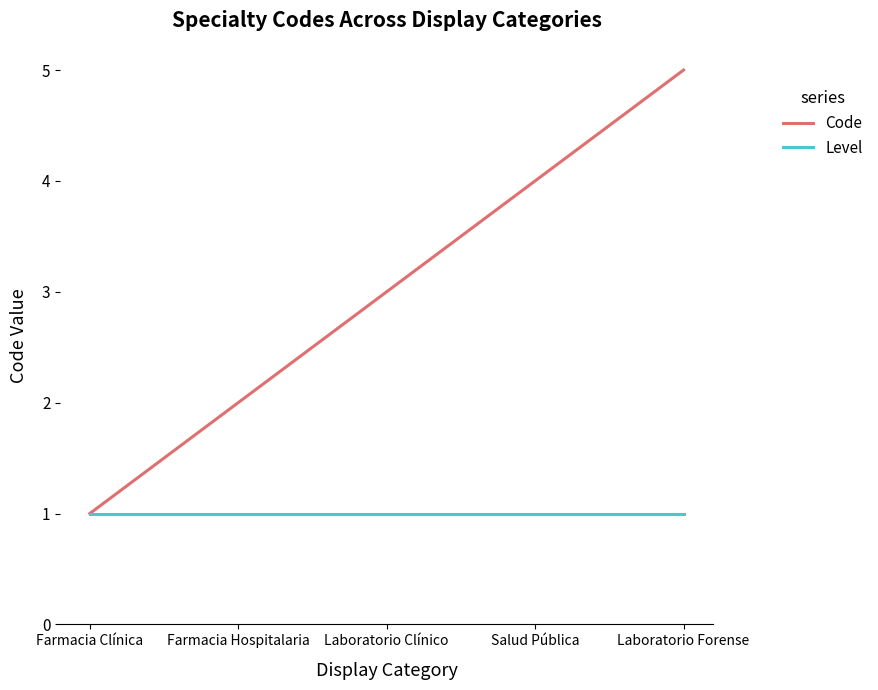

What is the total value across all series at Farmacia Hospitalaria?

3